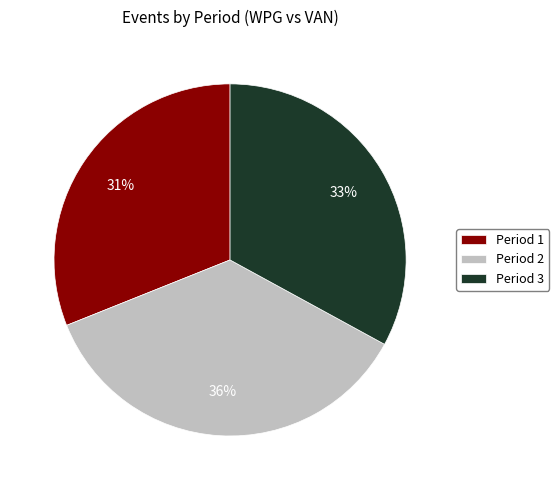

To the nearest percent, what is the average slice percentage?

33%